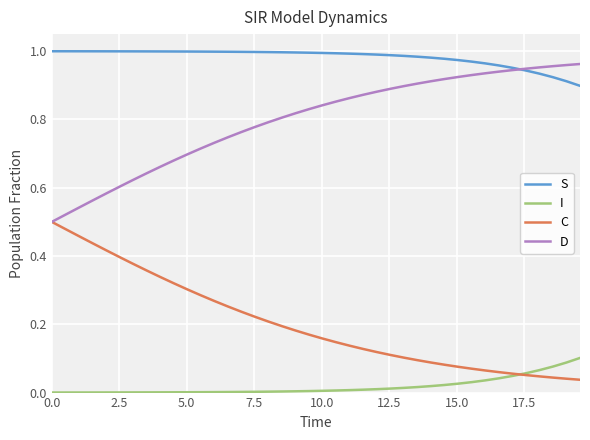

List the series in order of their overall mean, lowest first.

I, C, D, S